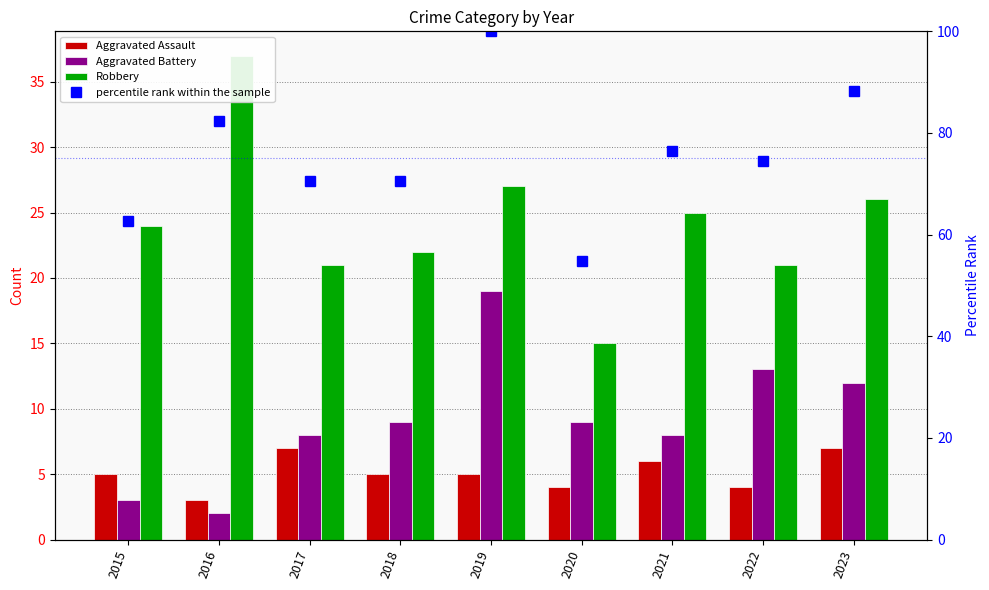

Rank the categories by Robbery value from lowest to highest.

2020, 2017, 2022, 2018, 2015, 2021, 2023, 2019, 2016